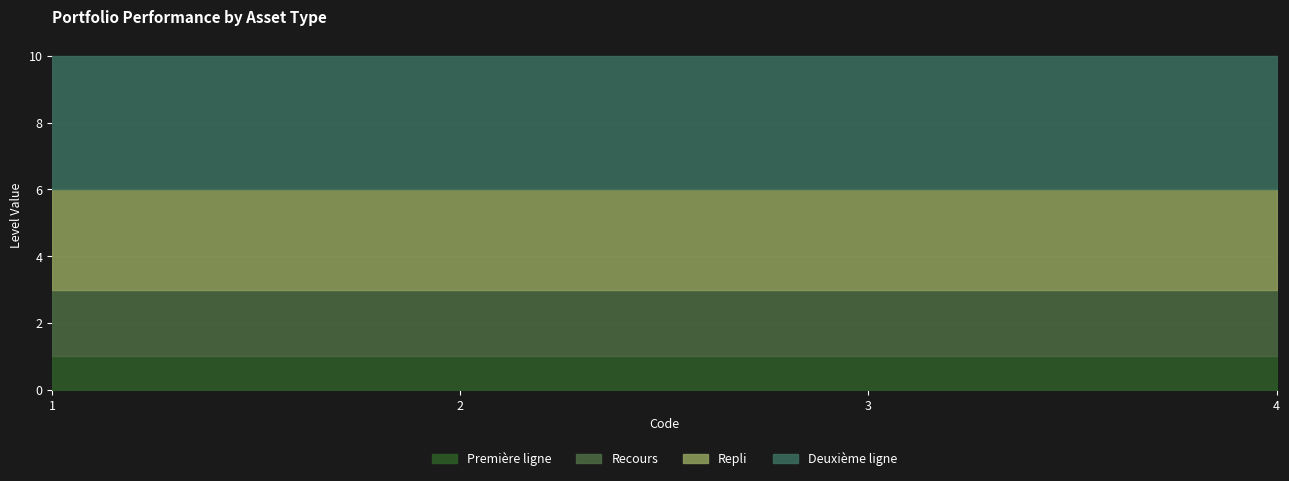

Which category has the lowest value across all series?

1